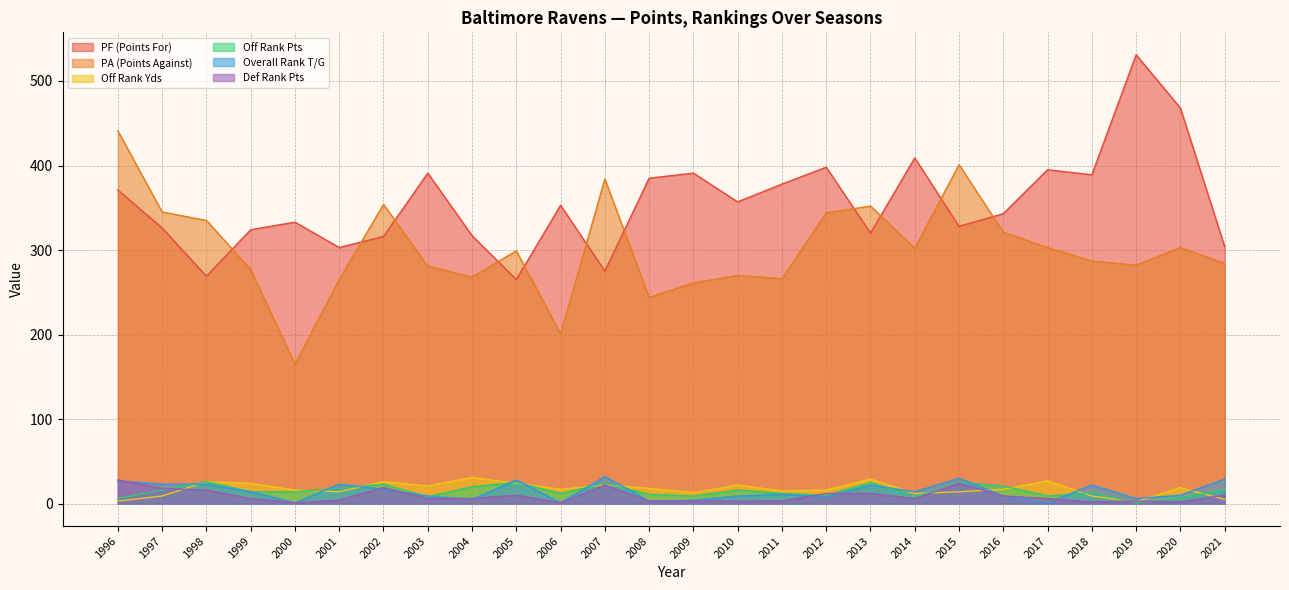

What are all the series names shown in the legend?

PF (Points For), PA (Points Against), Off Rank Yds, Off Rank Pts, Overall Rank T/G, Def Rank Pts